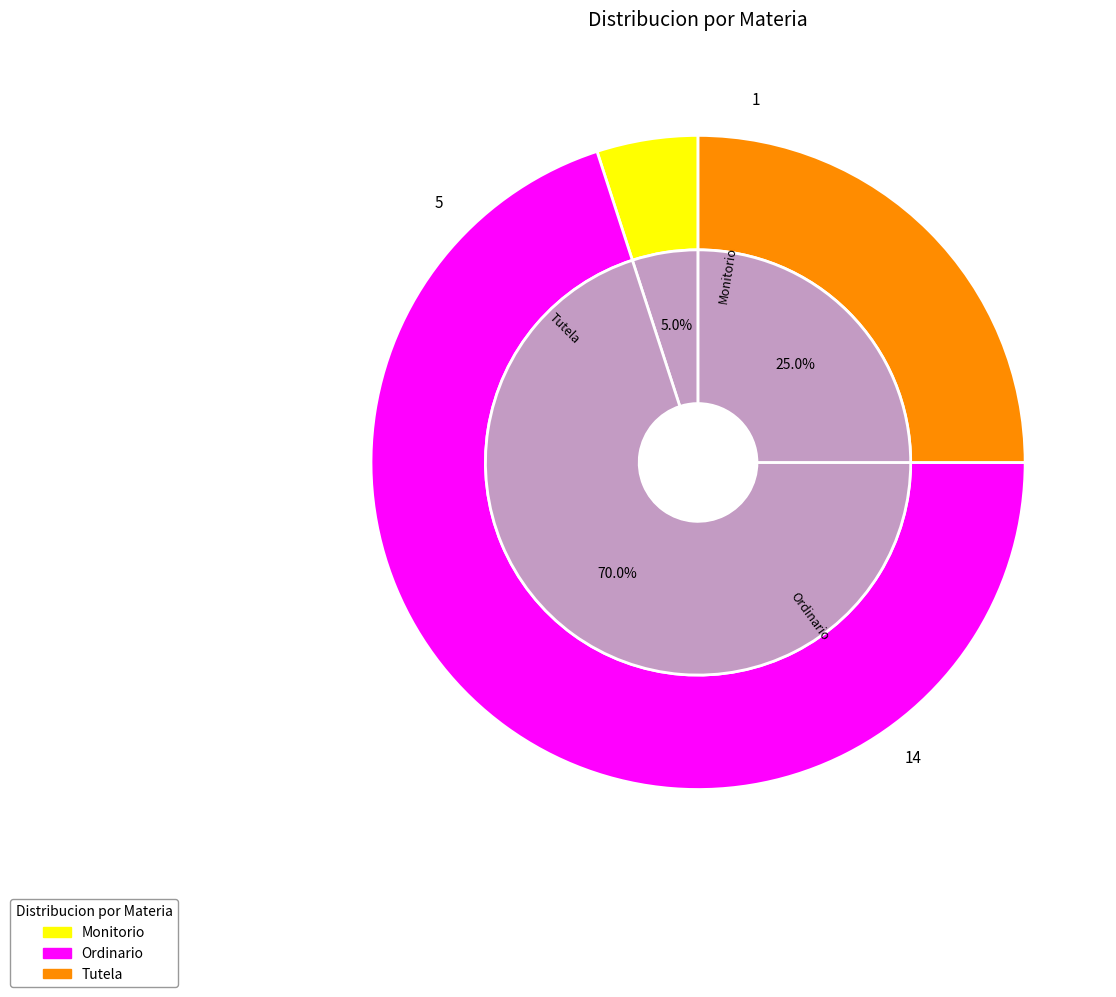

Rank the categories by value from highest to lowest.

Ordinario, Tutela, Monitorio